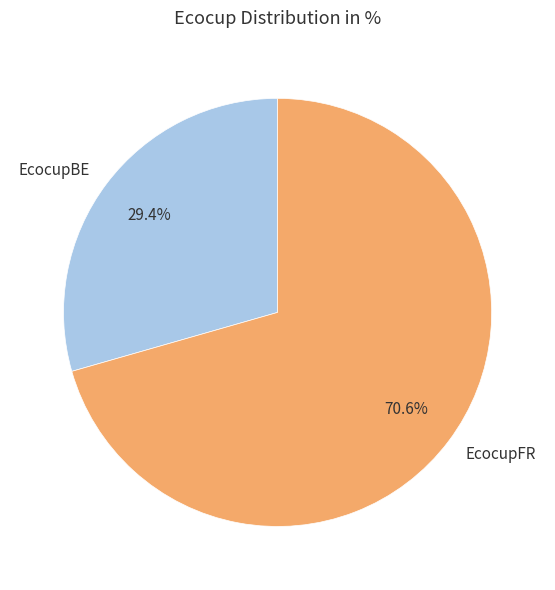

What is the largest slice in the pie chart?

EcocupFR